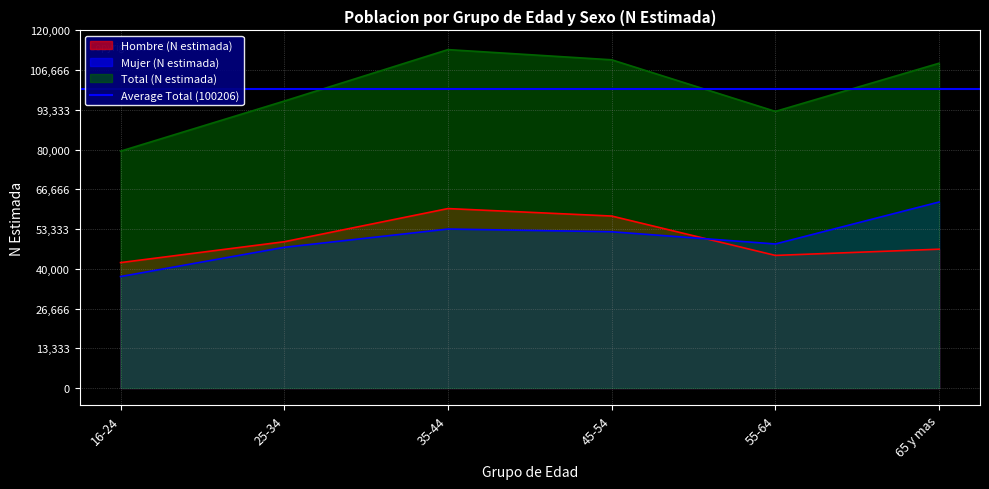

What is the value of the Total (N estimada) point at the 4th from the left?

110129